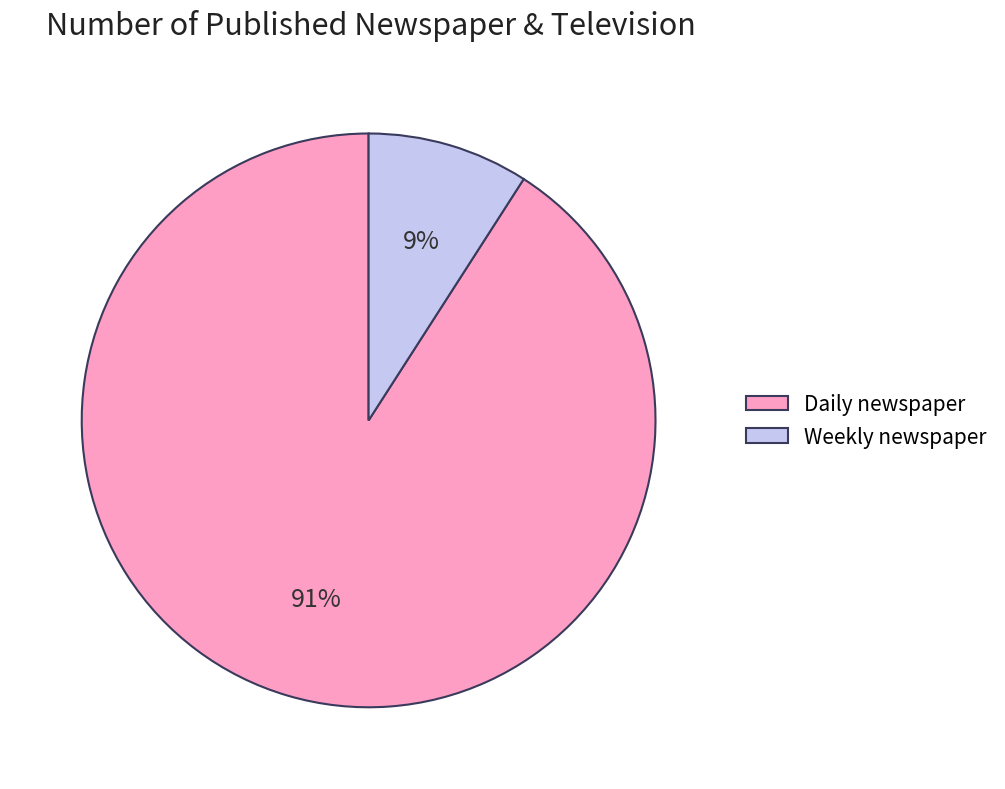

Which slice is the smallest?

Weekly newspaper